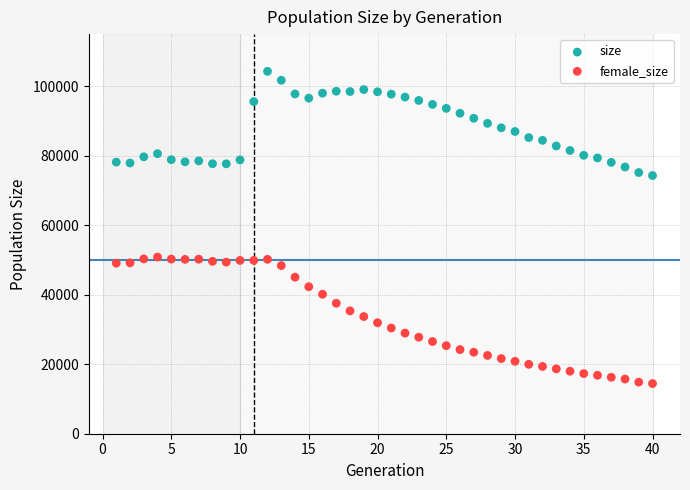

Which series has the widest spread of Y values?

female_size